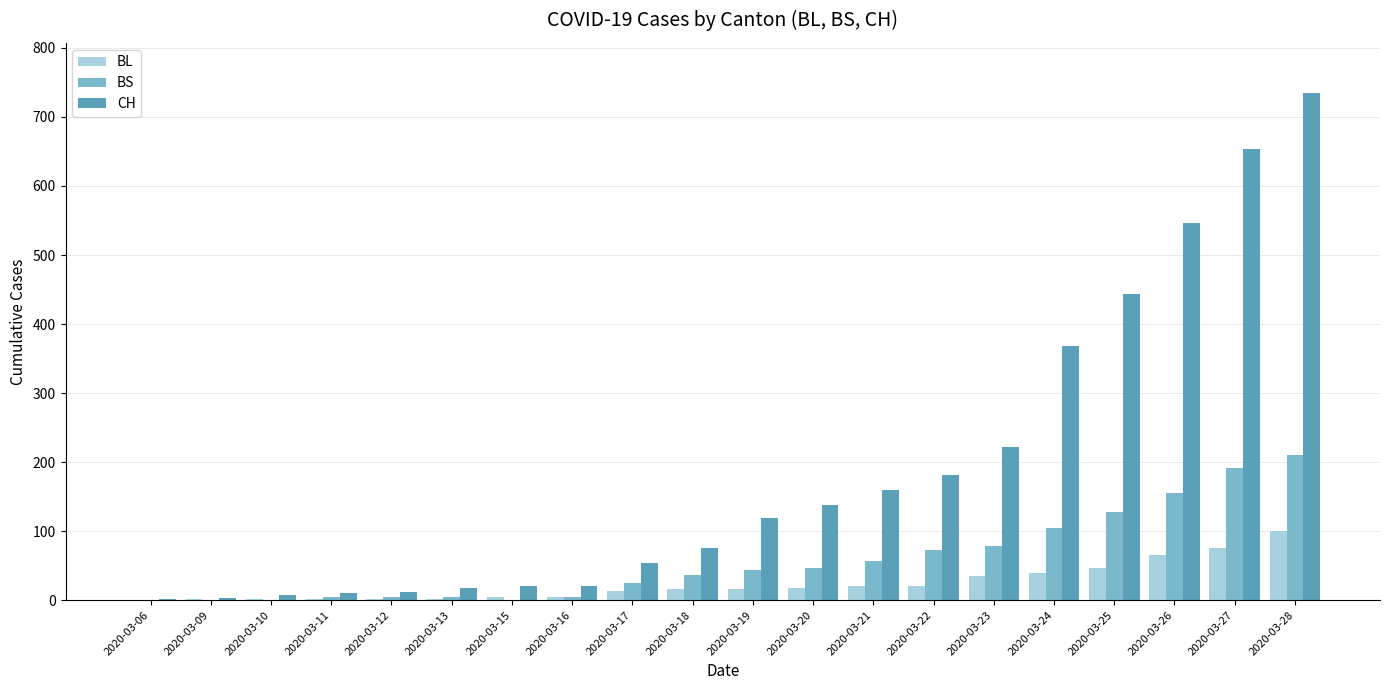

Does the chart contain stacked bars?

No